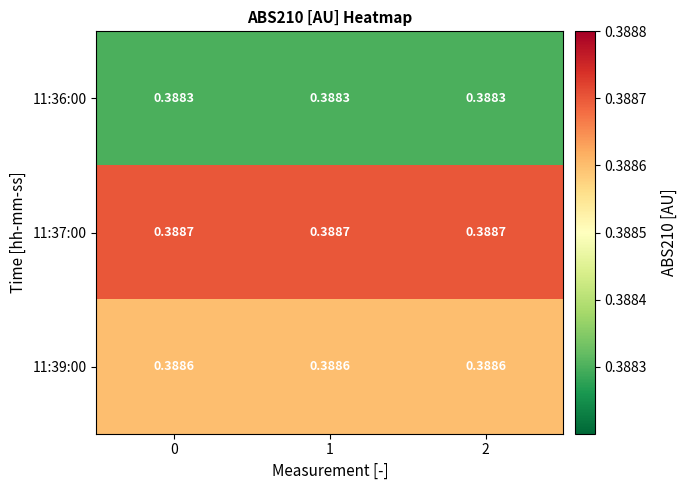

List the series in order of their peak value, highest first.

11:37:00, 11:39:00, 11:36:00